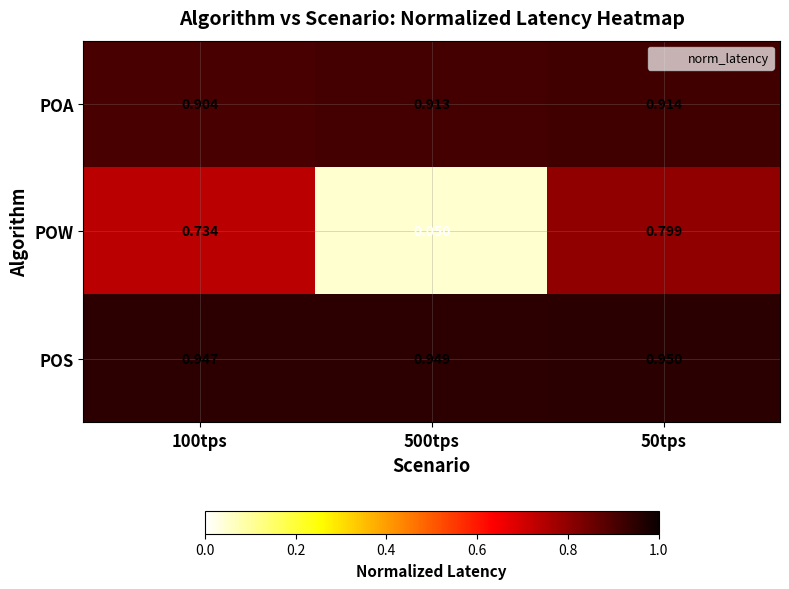

At 500tps, list the series in order from largest to smallest.

POS, POA, POW